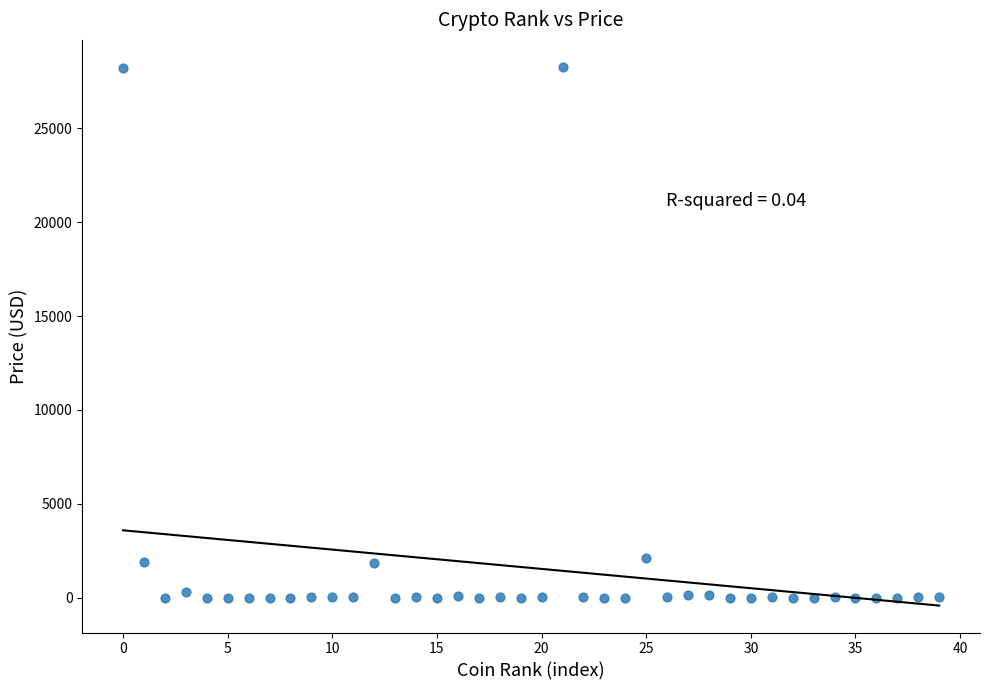

What is the range of Y values (max minus min)?

28276.7